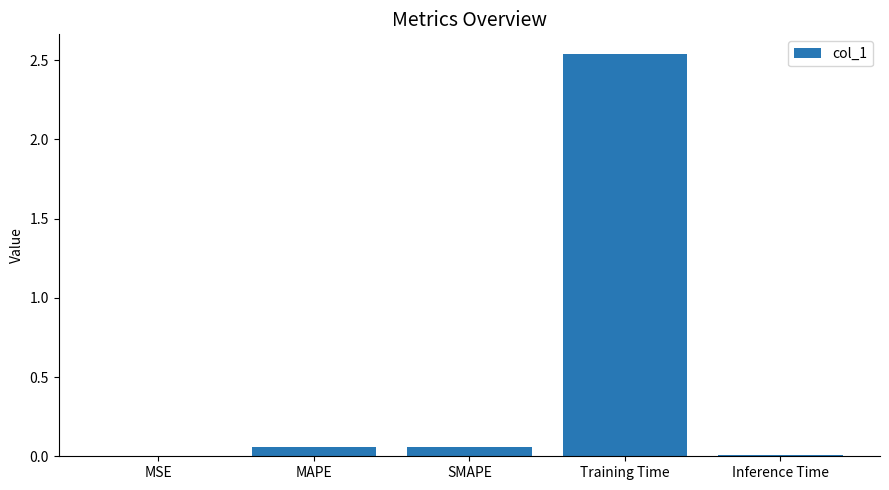

The chart shows a value of 0.0 at MSE. True or false?

True